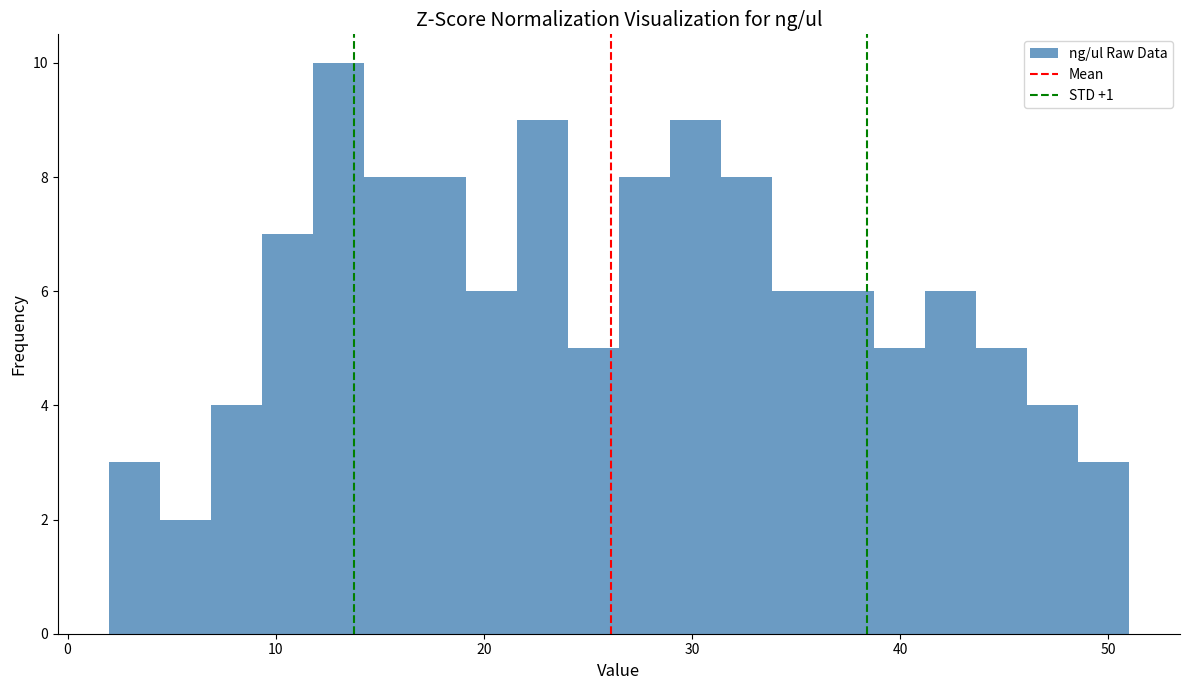

Read against the x-axis, roughly where is the centre of the tallest bar?

13